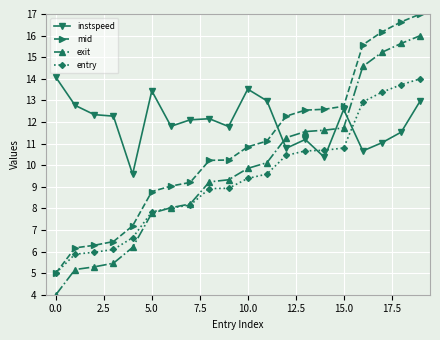

What is the highest value of the exit series?

16.0